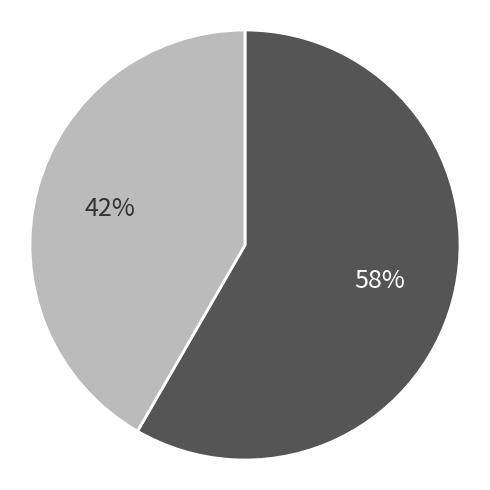

To the nearest percent, what is the average slice percentage?

50%